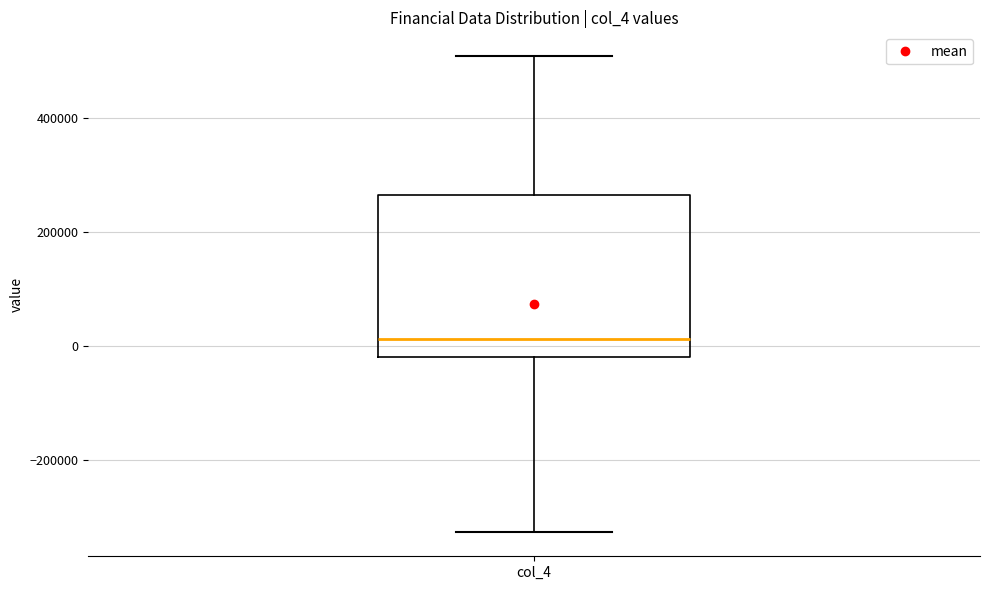

Read this box plot against the y-axis: the position of the median line, the range covered by the box, and the ends of both whiskers. The values are not printed on the chart, so give them approximately, as read against the axis.

median 20000, box -20000 to 260000, whiskers -320000 to 500000